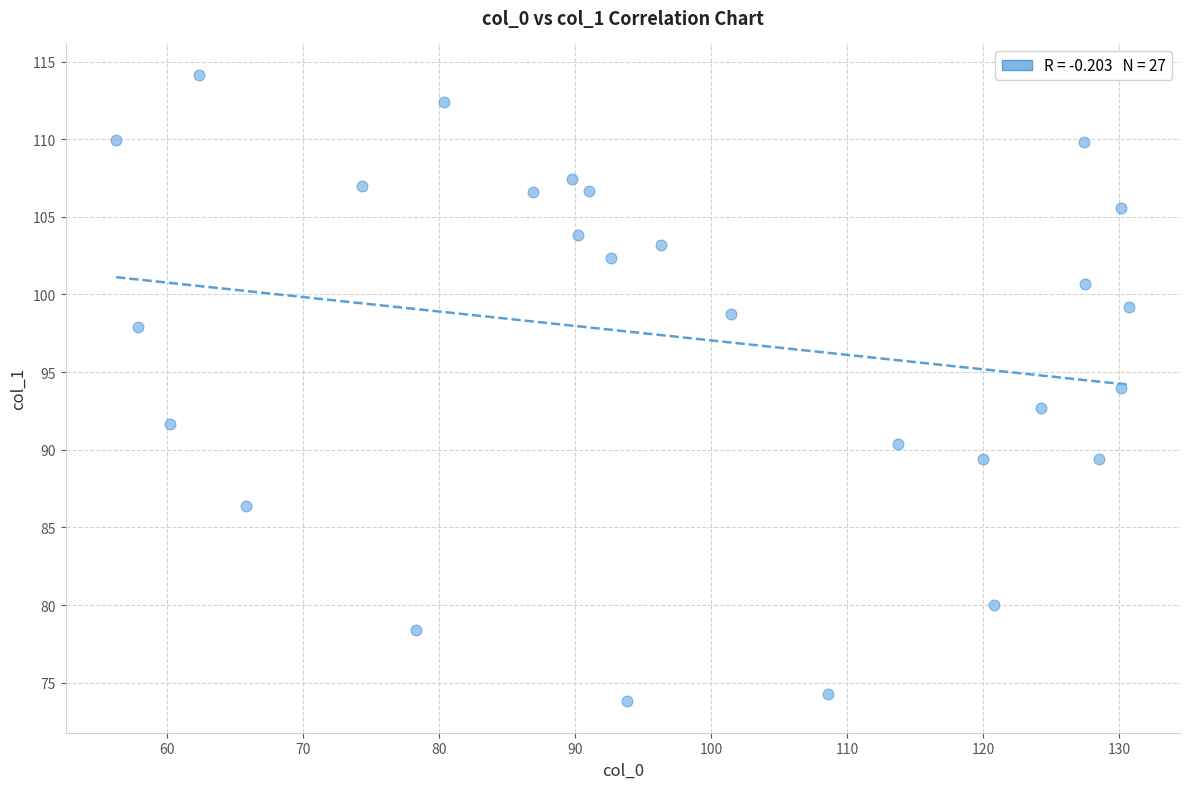

What is the range of Y values (max minus min)?

40.4